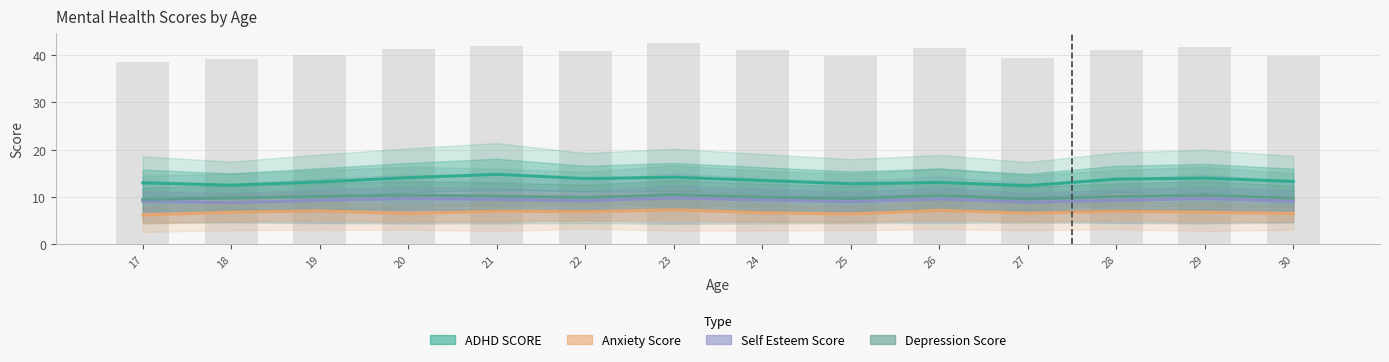

What is the spread (max minus min) of values at 25?

6.4